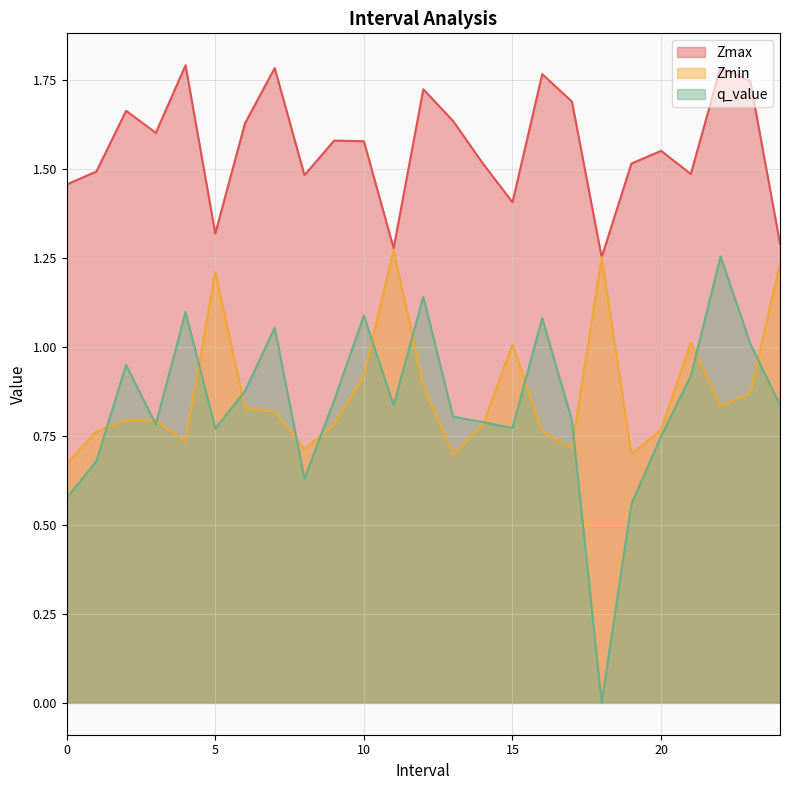

Rank the series by their maximum value, from lowest to highest.

q_value, Zmin, Zmax